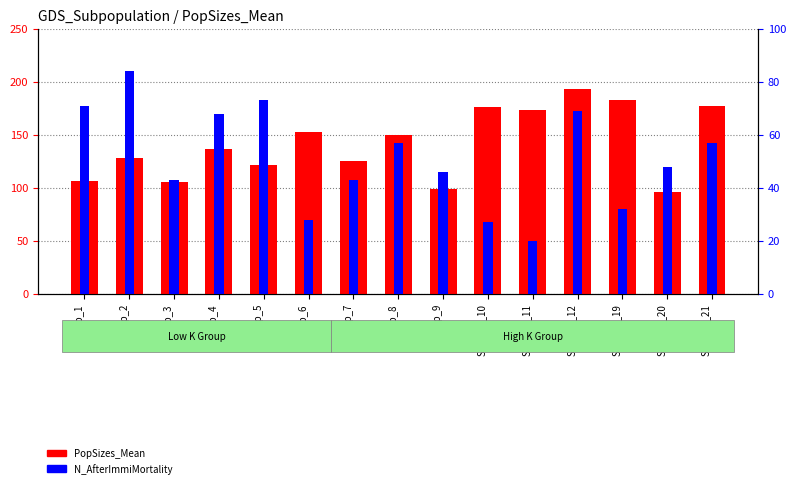

Between Subpop_11 and Subpop_20, which series saw the biggest shift?

PopSizes_Mean